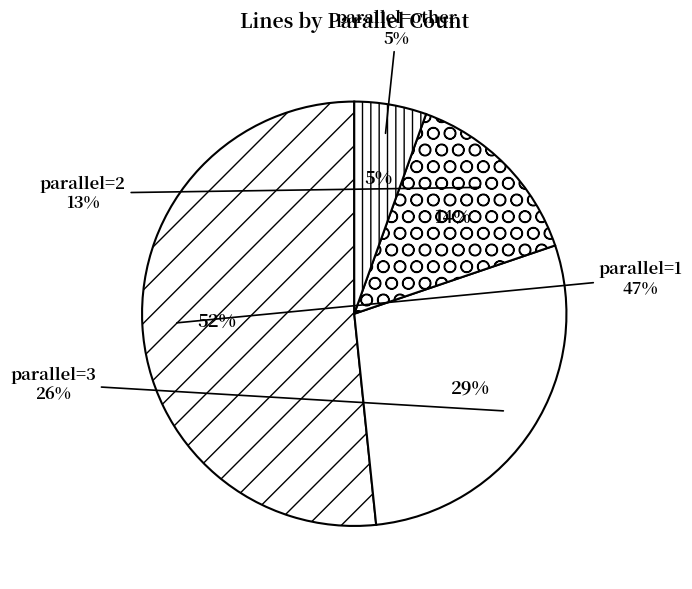

Count the number of slices in the pie.

4